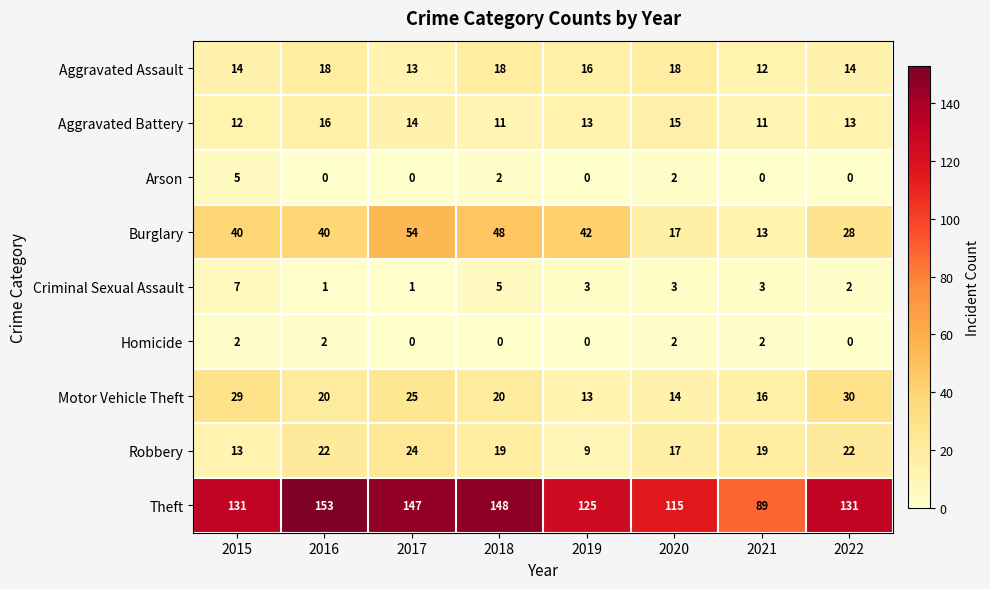

How many Aggravated Assault values are between 14 and 18?

6